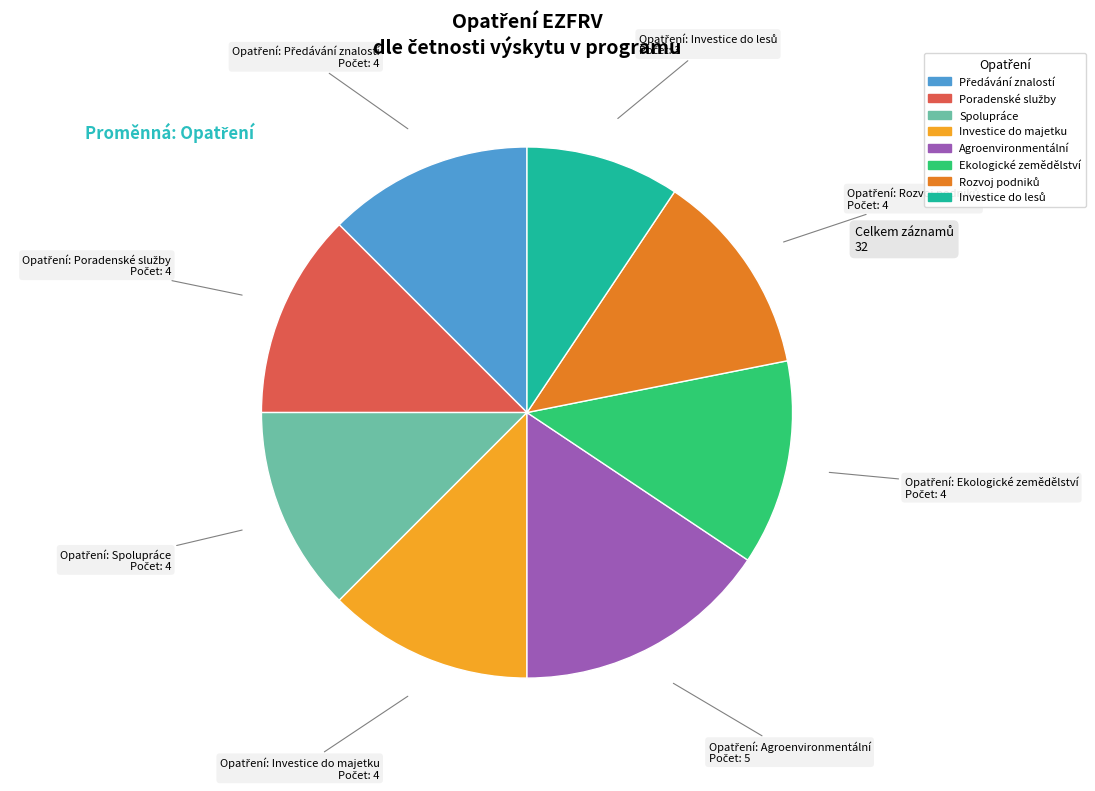

Which slice is the largest?

Agroenvironmentální